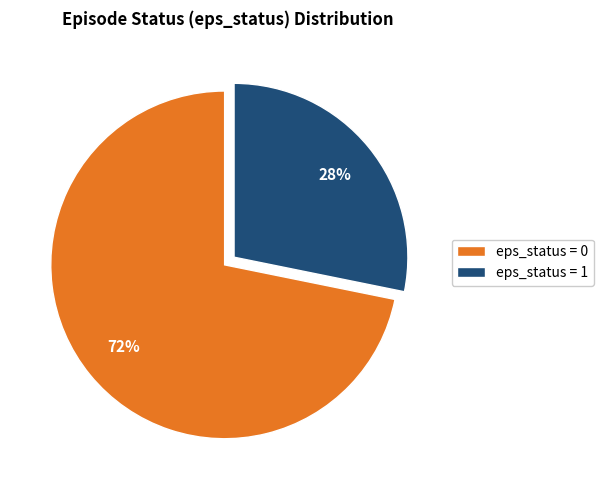

To the nearest percent, what is the difference between the largest and smallest slice percentages?

44%